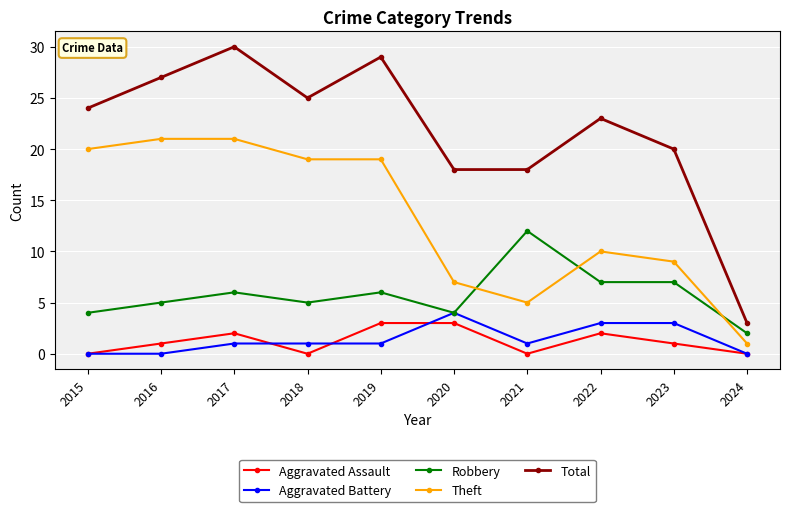

True or false: Aggravated Battery and Total cross at least once.

False